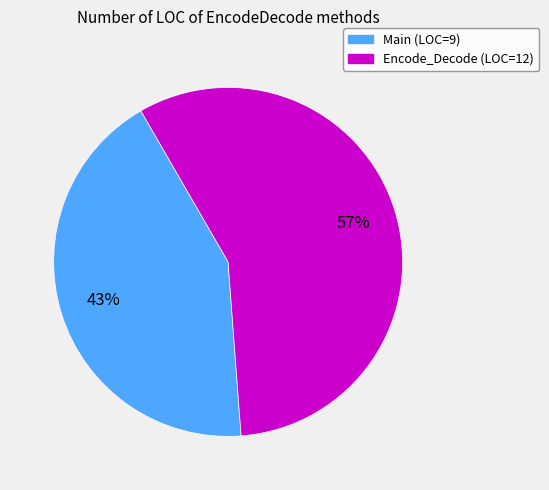

Which has a higher value, Main or Encode_Decode?

Encode_Decode